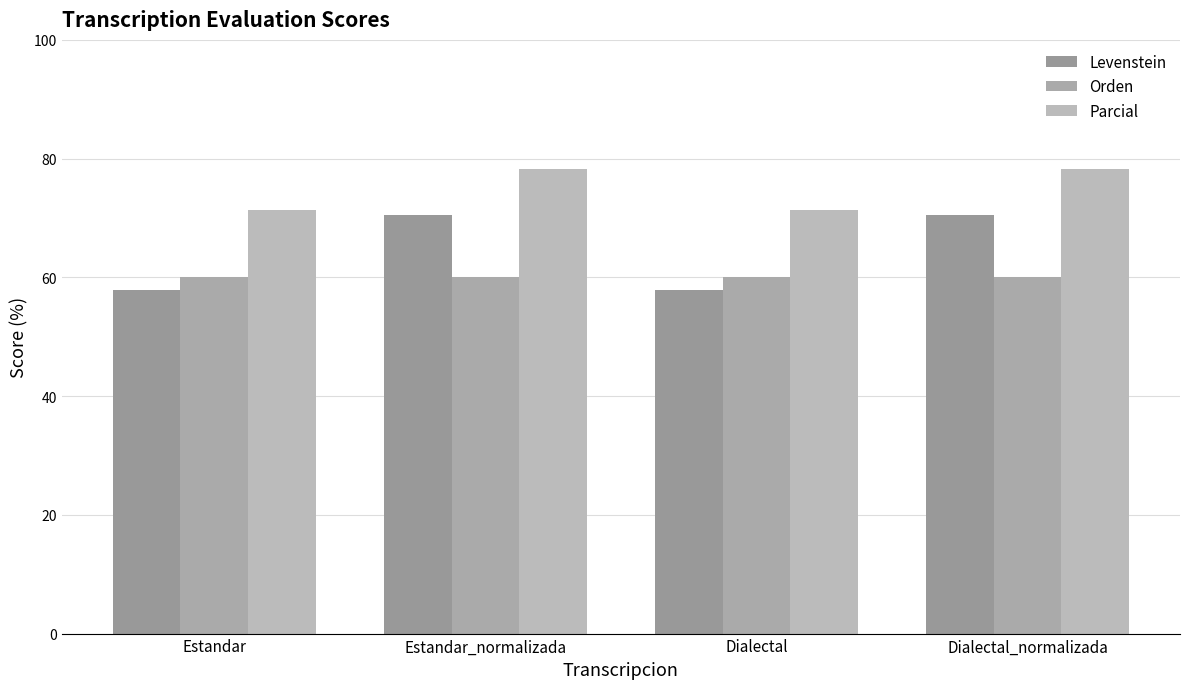

Which series has the largest total across all categories?

Parcial